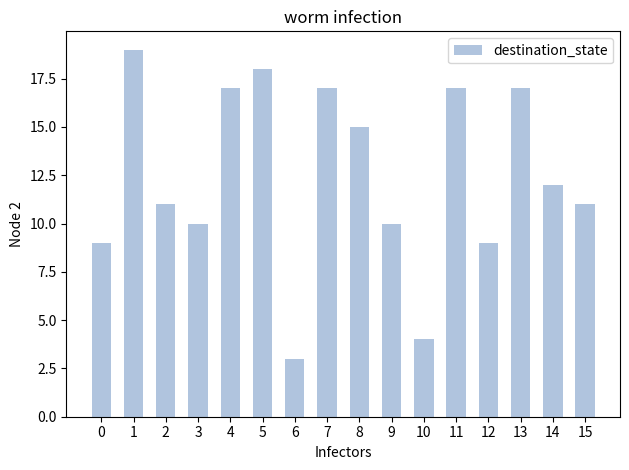

What is the change in value from 10 to 14?

+8